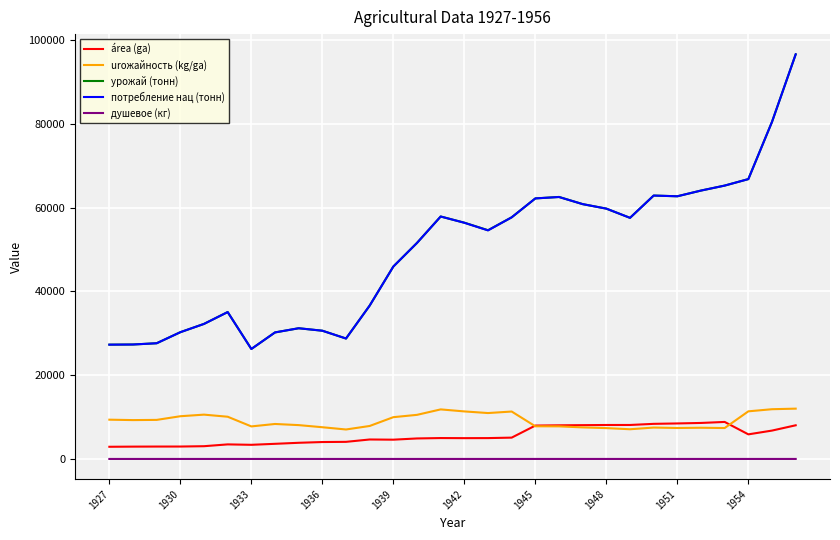

What are all the series names shown in the legend?

área (ga), urожайность (kg/ga), урожай (тонн), потребление нац (тонн), душевое (кг)